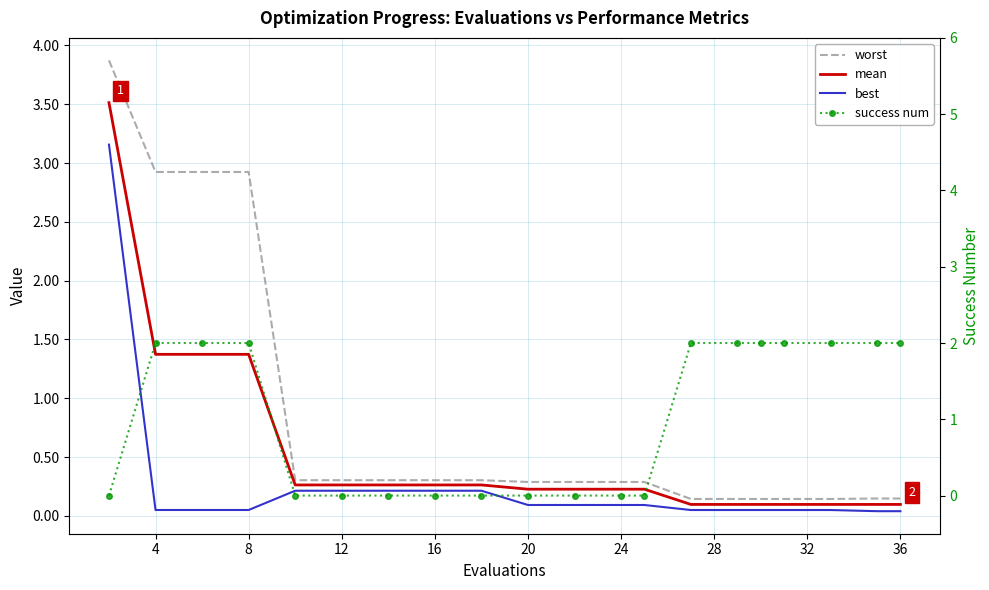

How many series are shown in this chart?

4